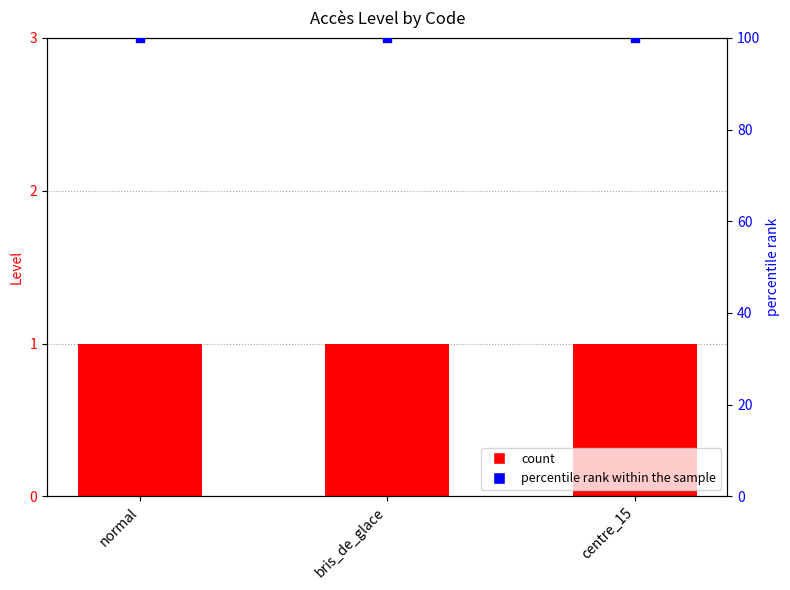

At which category is the sum across all series the highest?

normal